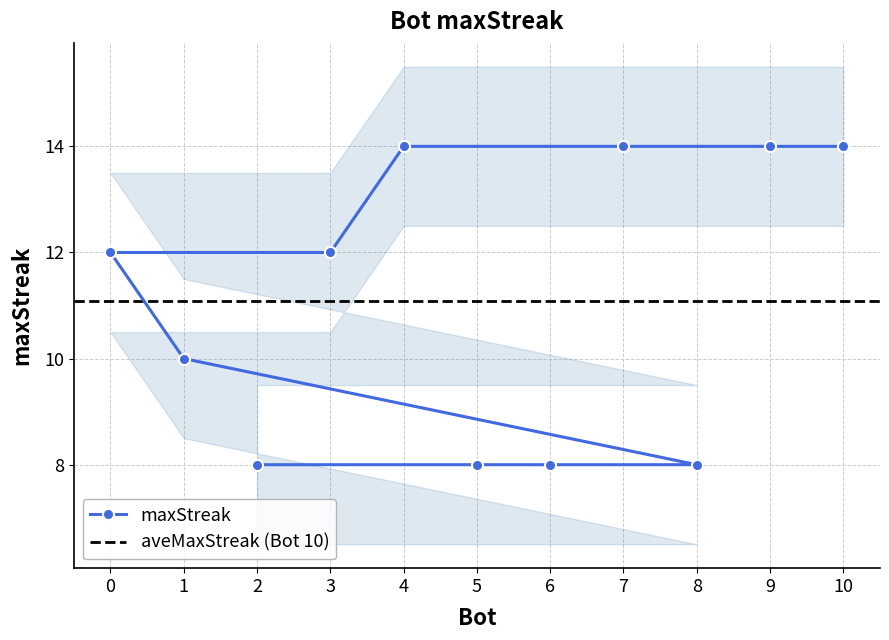

What is the value of the maxStreak point at the 4th from the left?

12